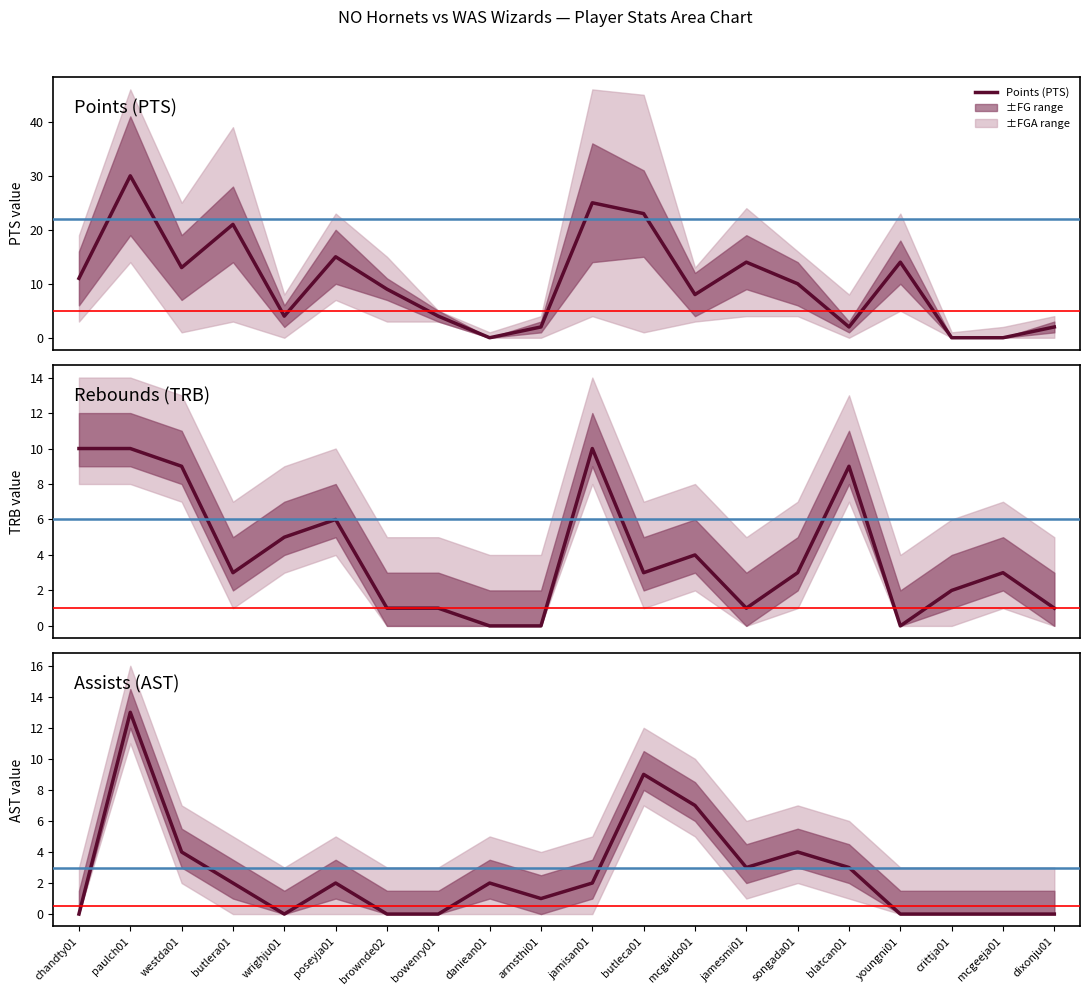

What position from the left is wrighju01?

5